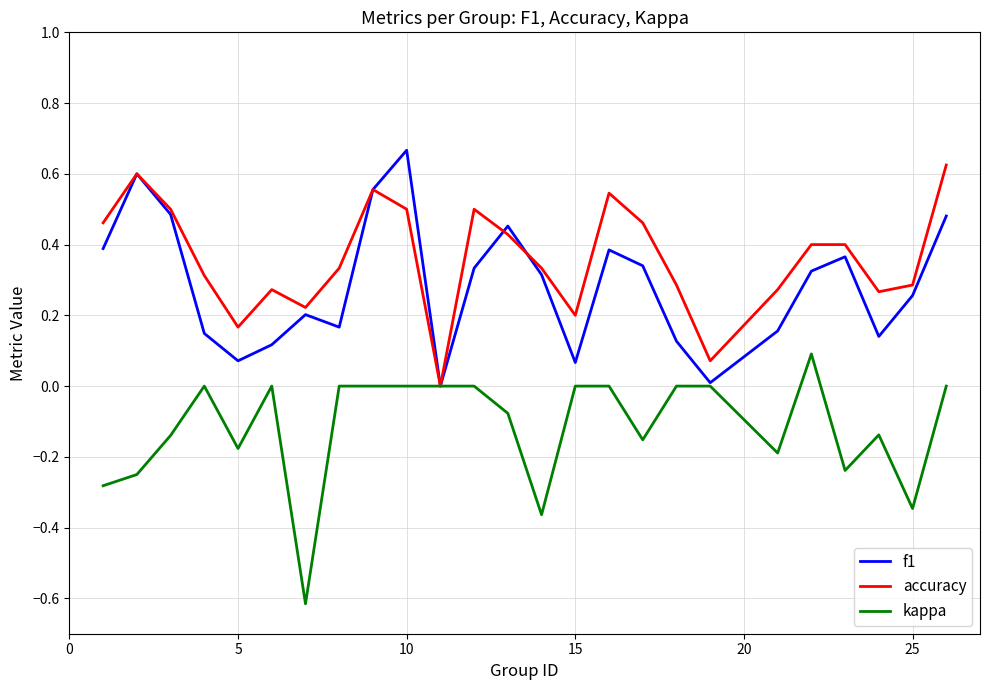

True or false: f1 and accuracy cross at least once.

True